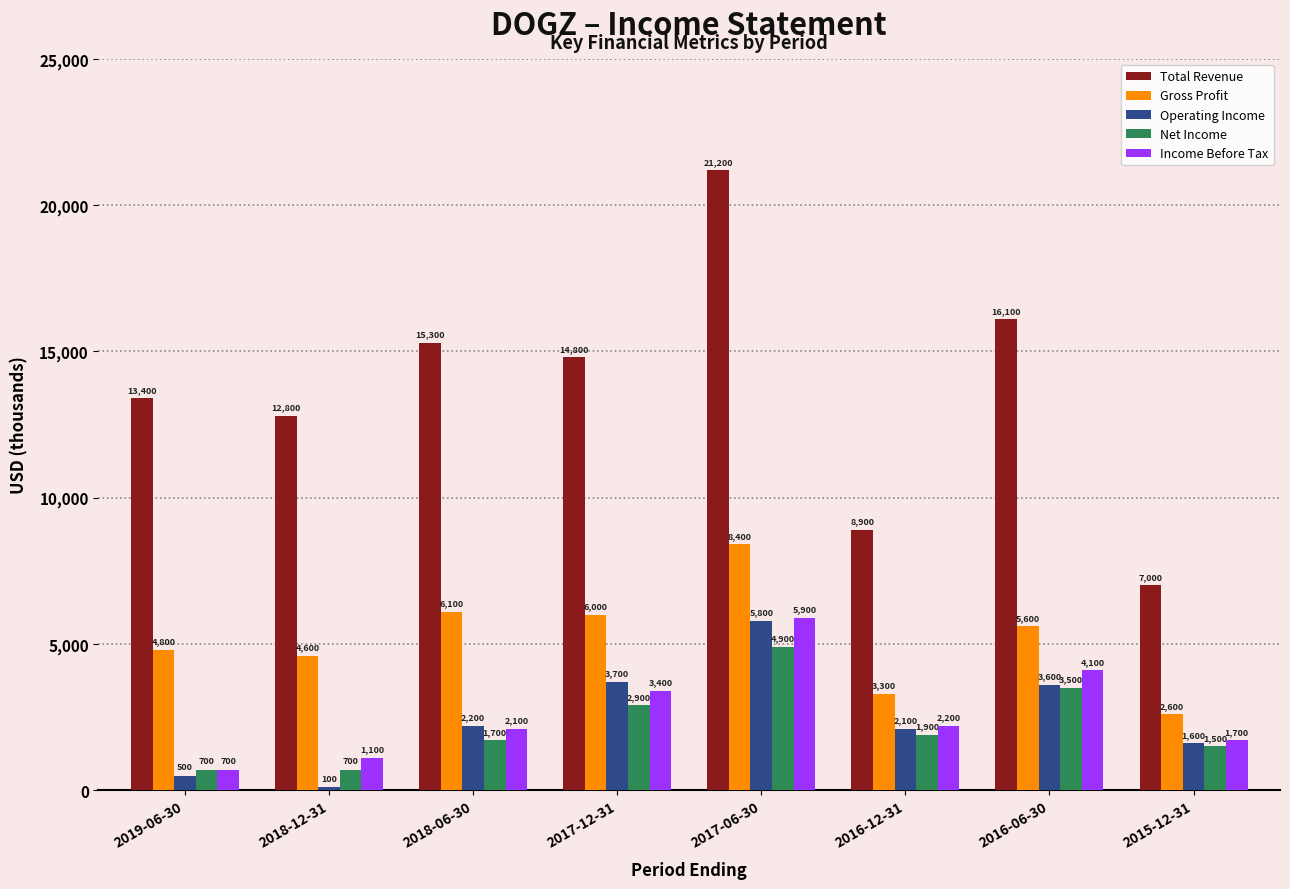

Is it true that Gross Profit equals 2211 at 2018-06-30?

False